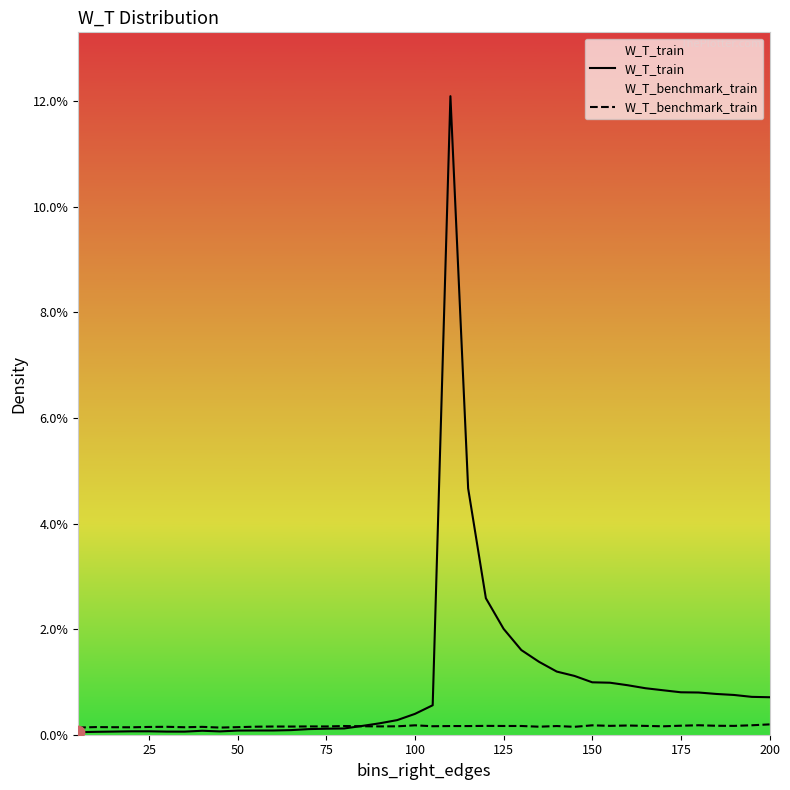

Which series has the widest spread of Y values?

W_T_train